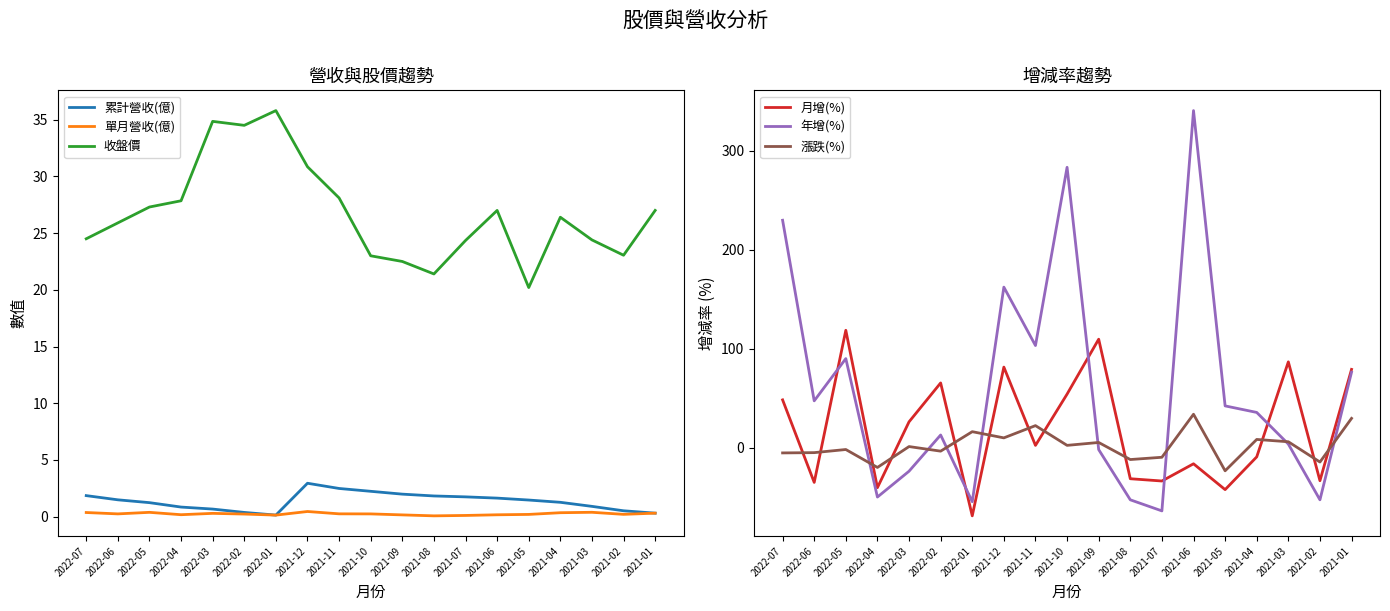

What is the label of the 17th point from the right?

2022-05